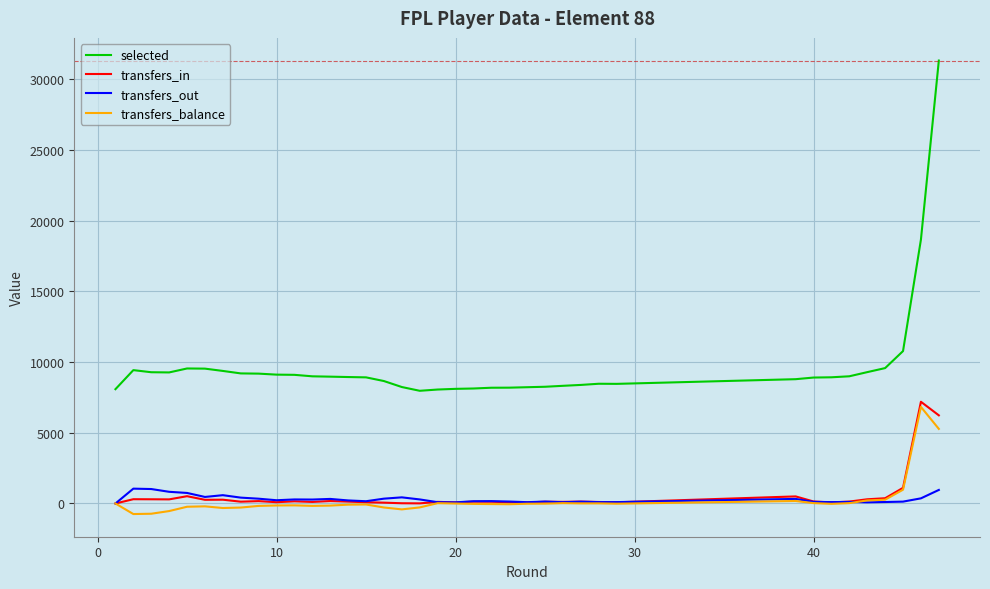

What is the difference between the maximum and minimum values in the transfers_balance series?

7580